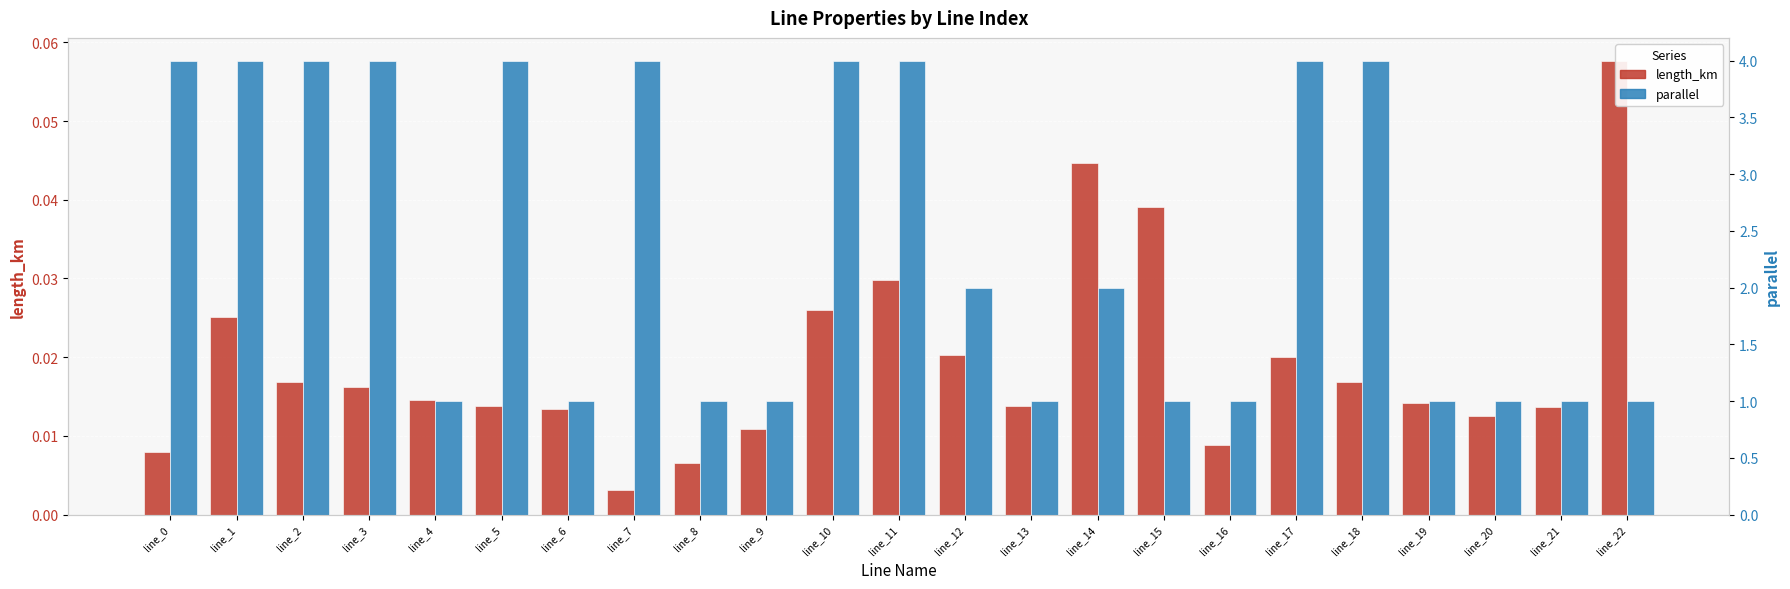

The parallel series shows 1.0 at line_0. True or false?

False